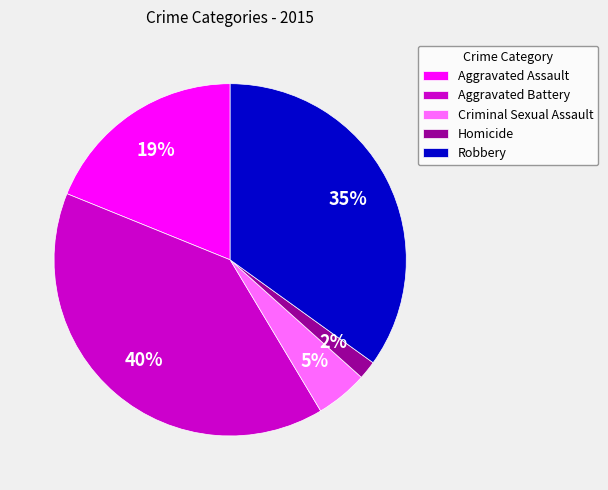

Count the number of slices in the pie.

5